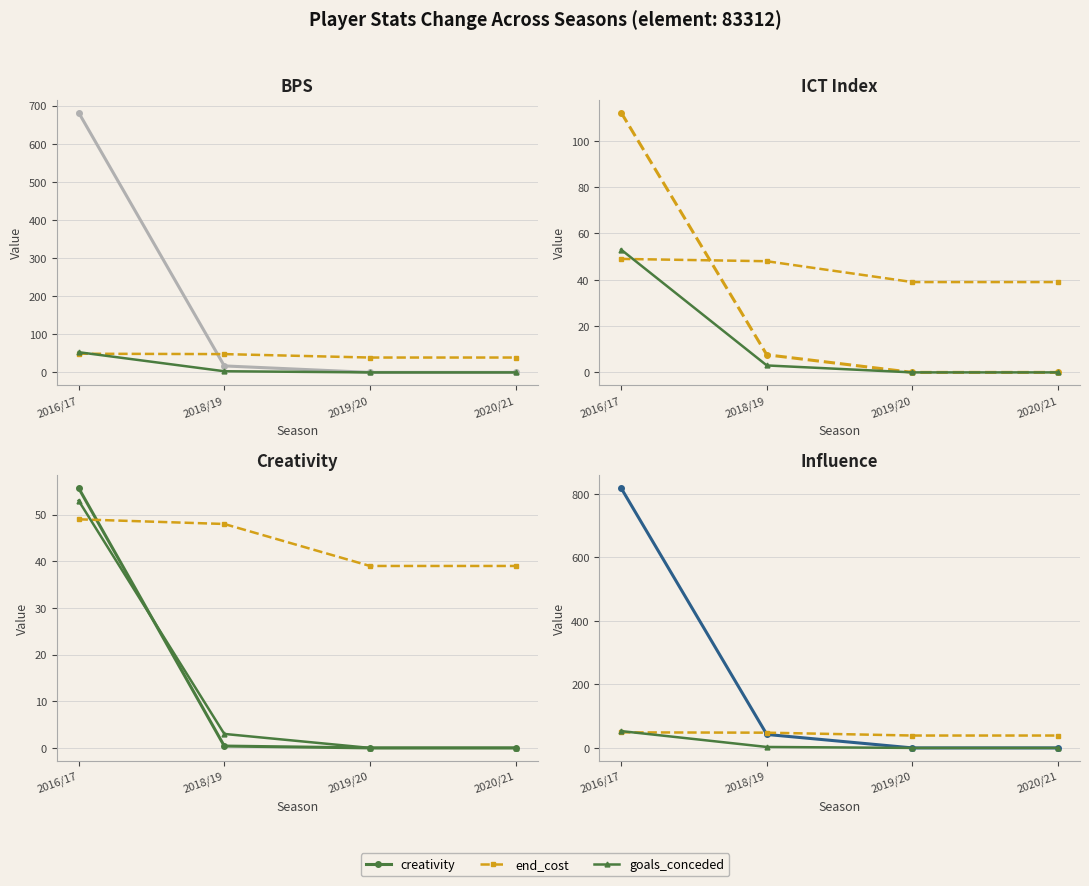

At 2016/17, list the series in order from smallest to largest.

end_cost, goals_conceded, creativity, ict_index, bps, influence